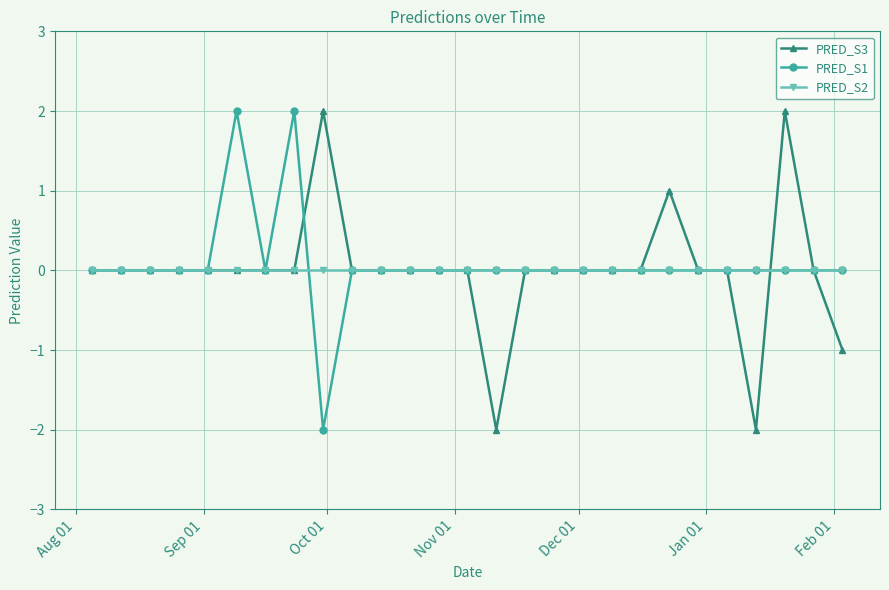

What is the value of the PRED_S3 point at the 25th from the left?

2